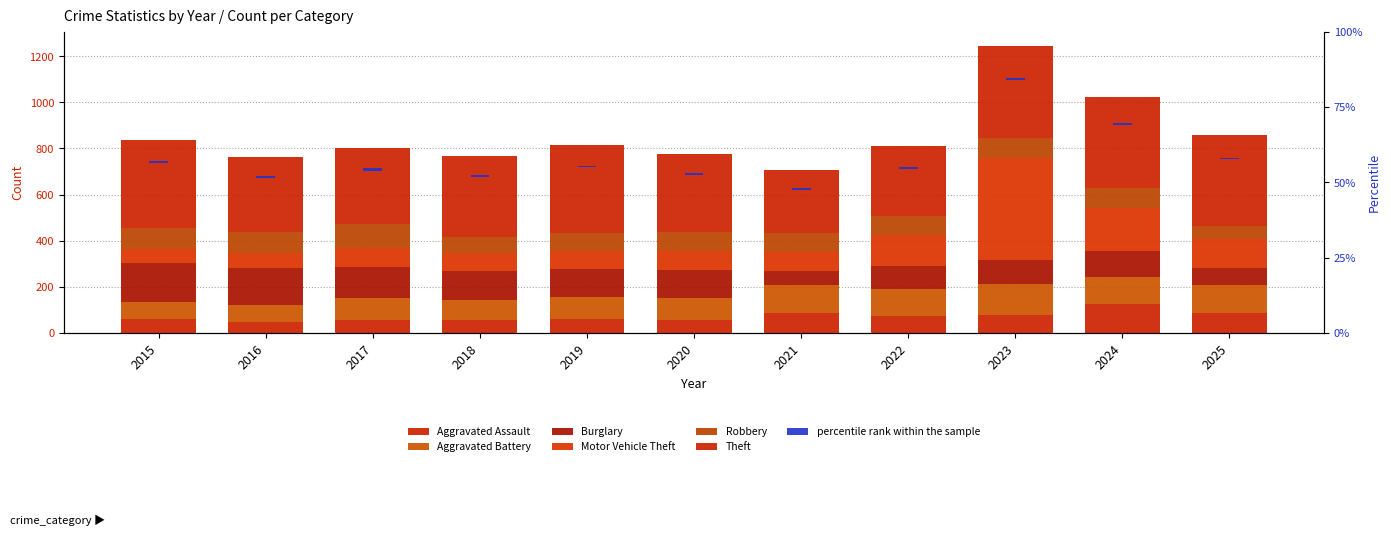

What is the smallest value displayed?

47